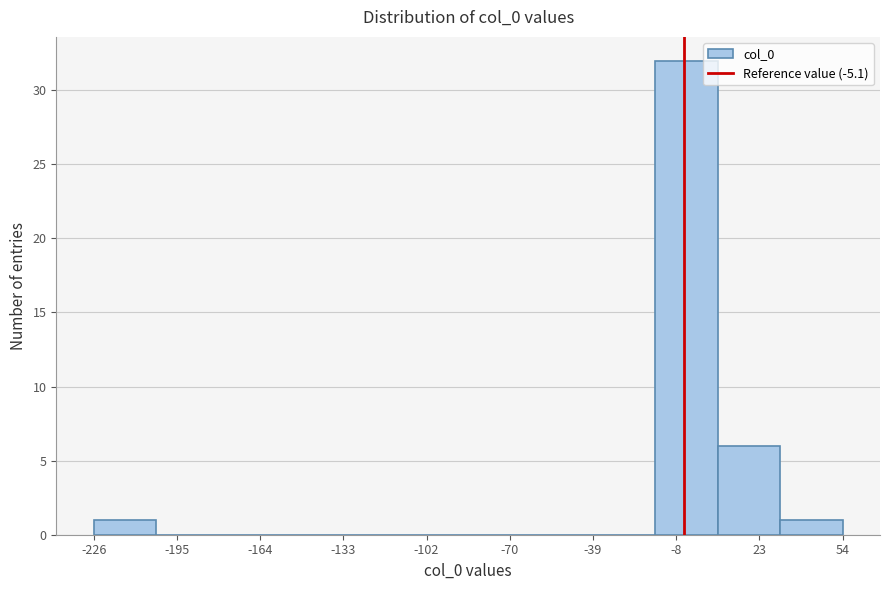

What is the height of the bar covering 10 to 30 on the x-axis? Neither the bar edges nor the heights are printed on the chart, so give them approximately, as read against the axes.

6